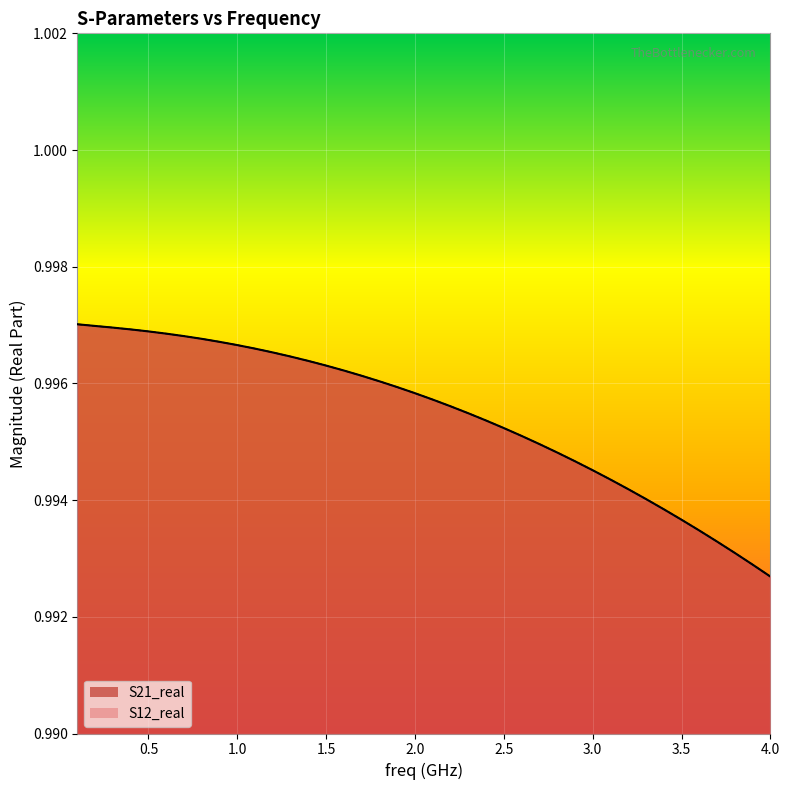

What are all the series names shown in the legend?

S21_real, S12_real